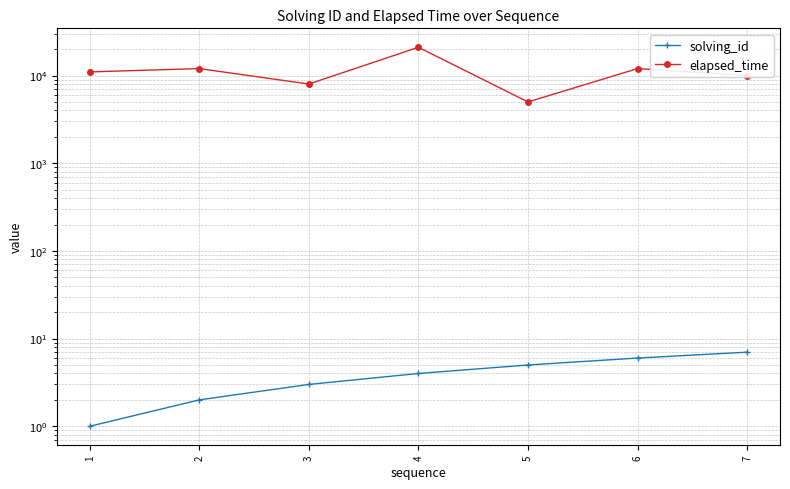

What is the maximum value for solving_id?

7